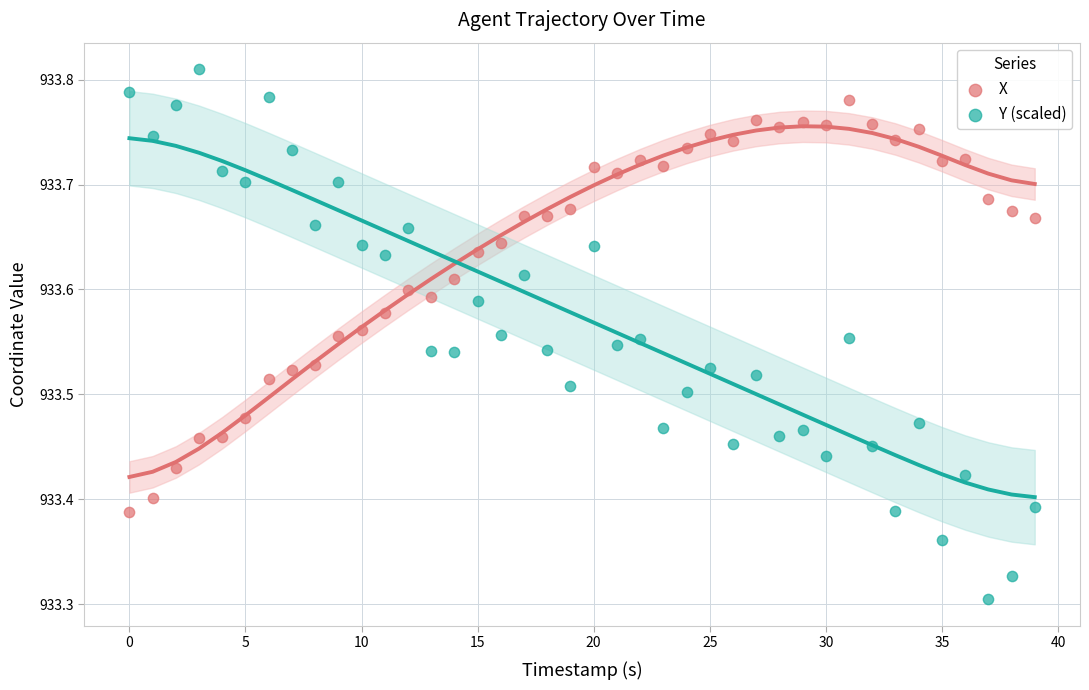

Which series reaches the minimum Y coordinate?

Y (scaled)